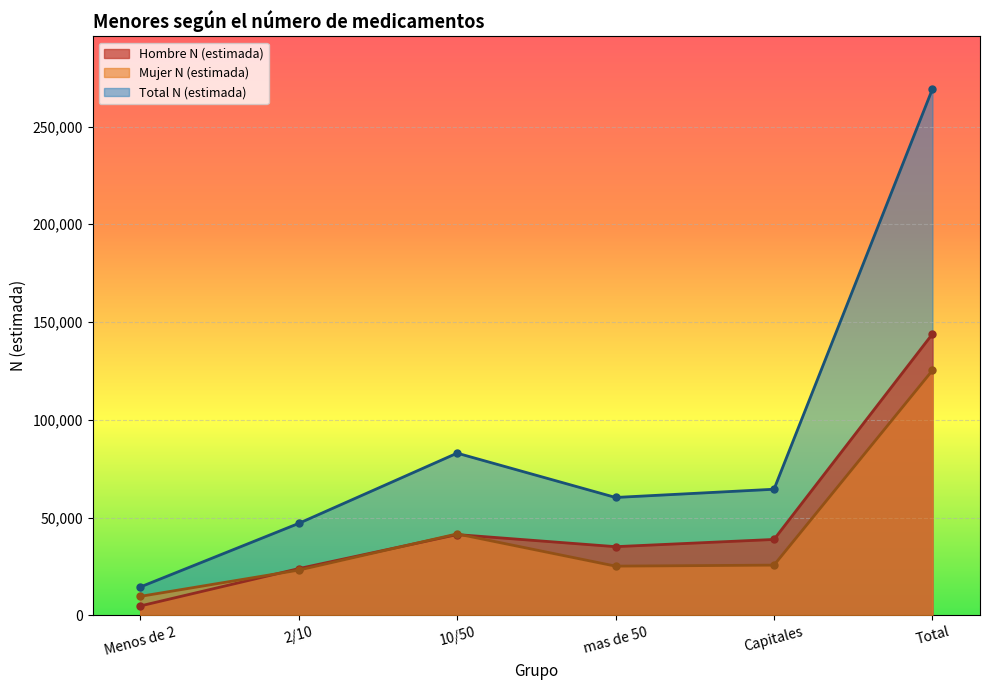

Which series has the largest total across all categories?

Total N (estimada)